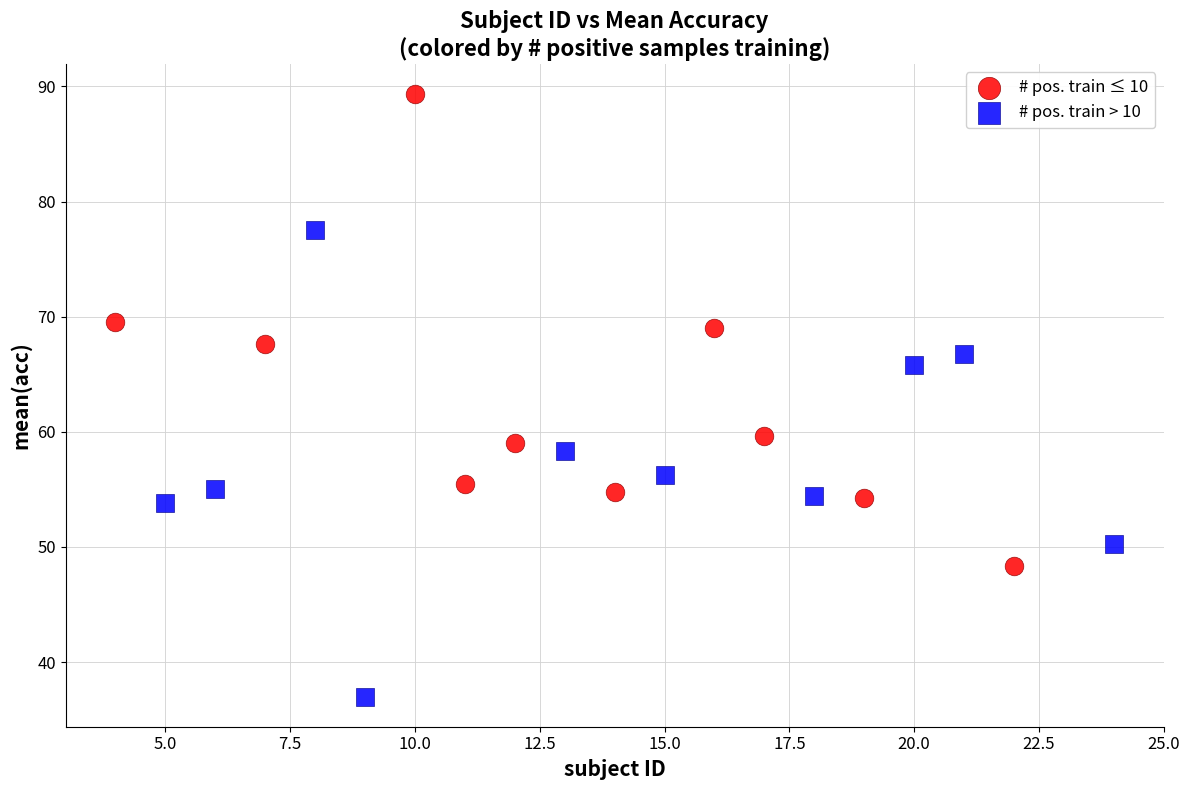

Which series contains the highest Y value?

# pos. train ≤ 10